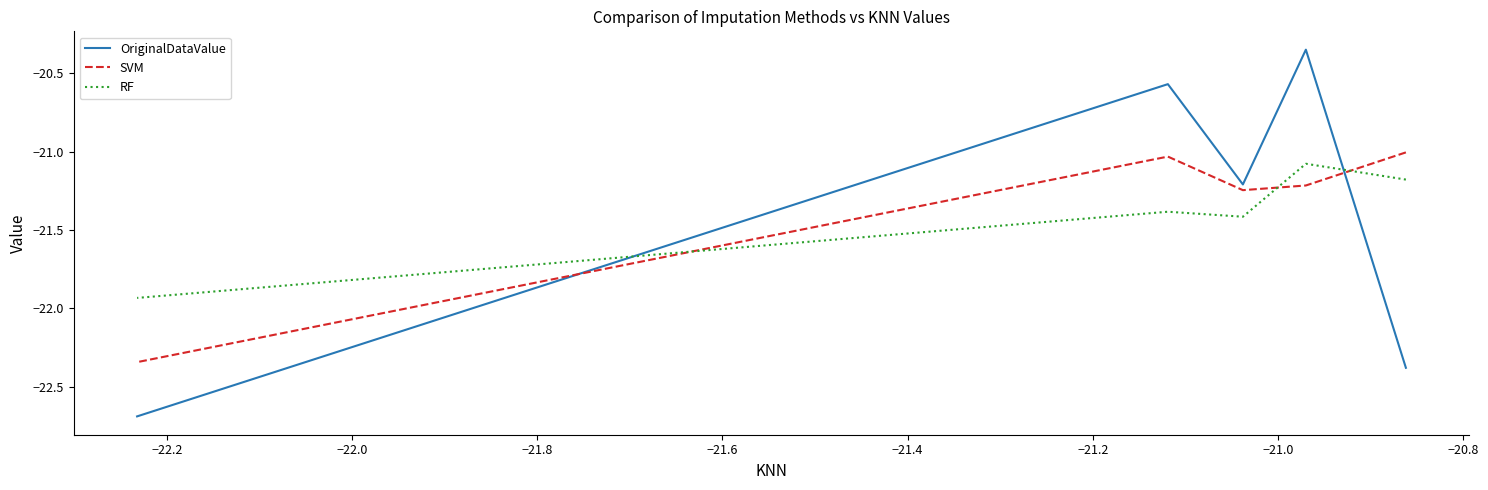

Is this an area chart (filled region under the line)?

No